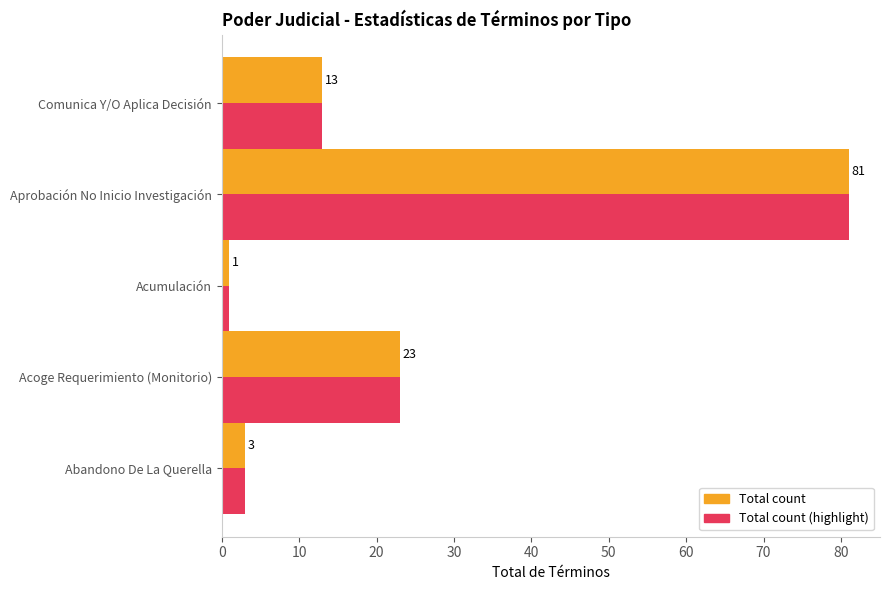

What is the total value across all series at Acoge Requerimiento (Monitorio)?

46